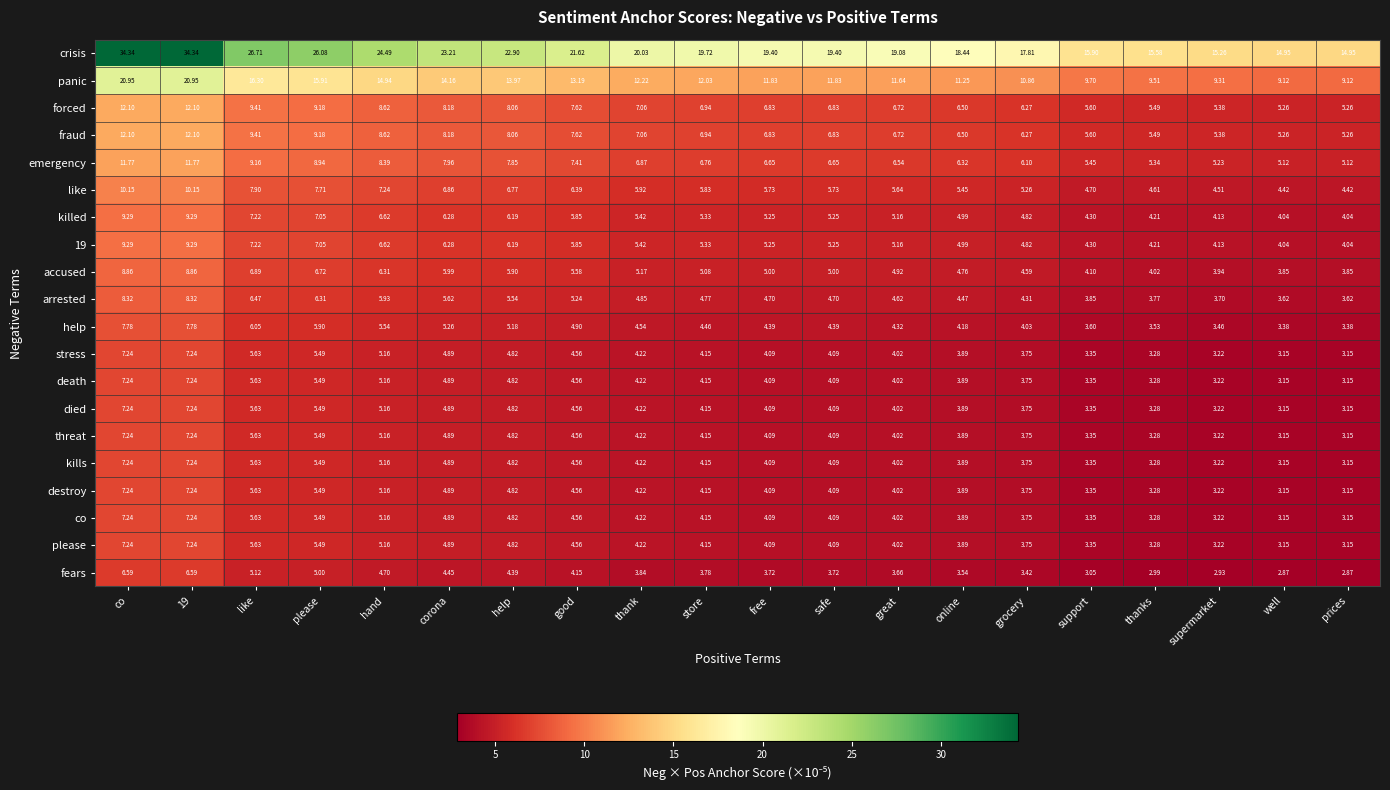

Between good and thank, which series saw the biggest shift?

crisis